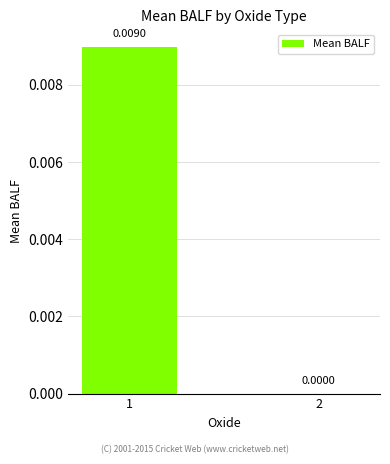

True or false: the data shows 0.0 at 2.

False